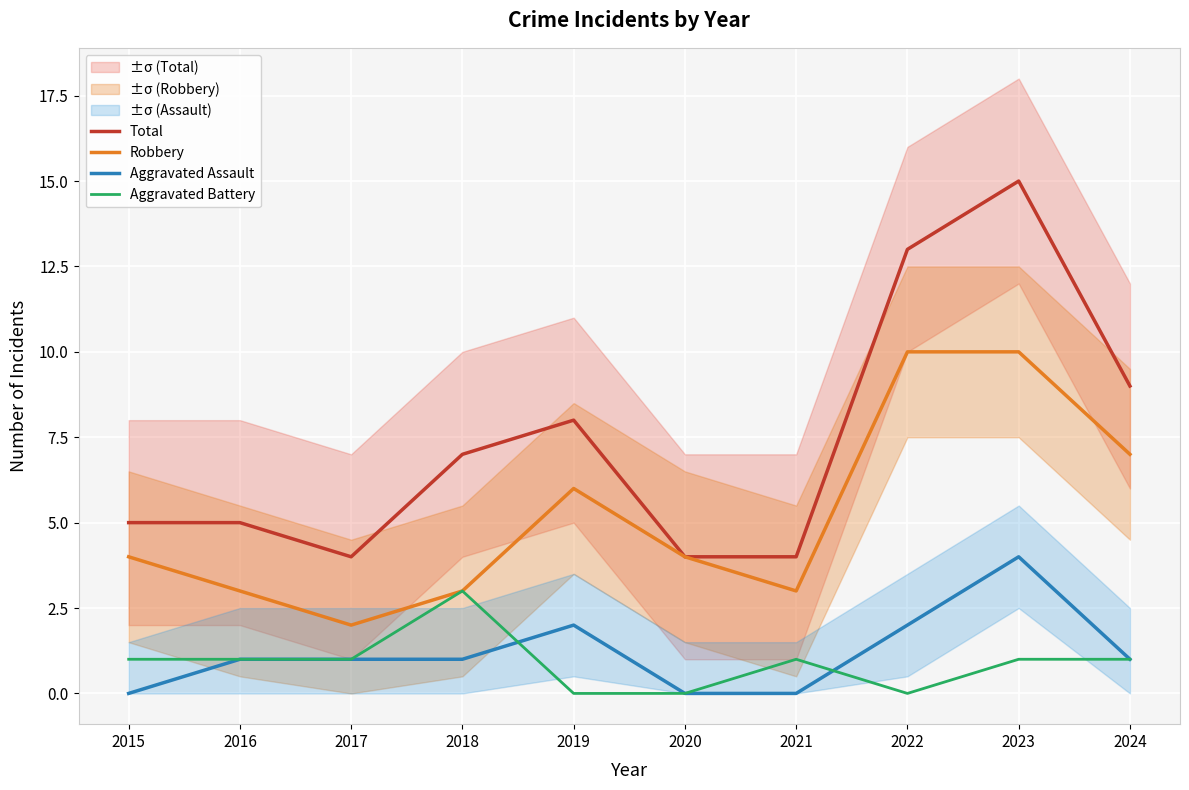

Reading left to right, transcribe all the data shown in this chart.

Total: 5	5	4	7	8	4	4	13	15	9
Robbery: 4	3	2	3	6	4	3	10	10	7
Aggravated Assault: 0	1	1	1	2	0	0	2	4	1
Aggravated Battery: 1	1	1	3	0	0	1	0	1	1